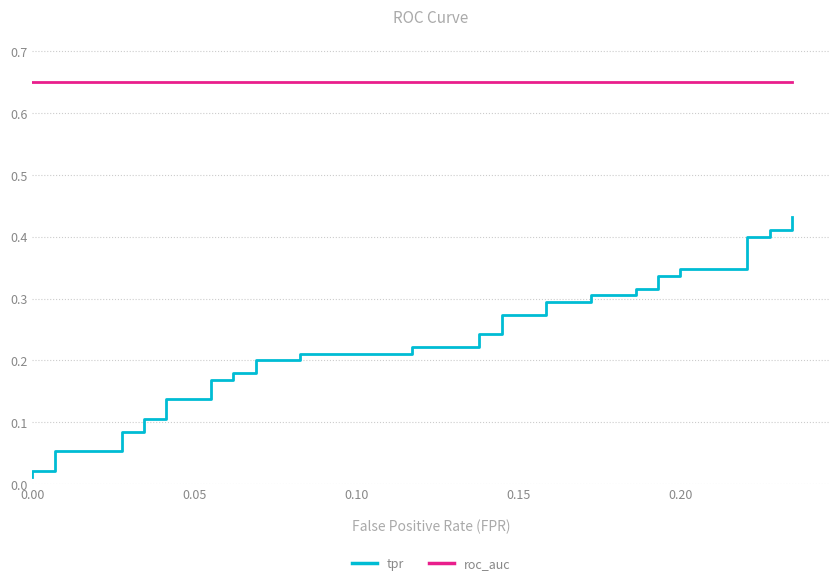

Reading left to right, extract all data points from this chart.

tpr: 0.0	0.0	0.0	0.1	0.1	0.1	0.1	0.1	0.1	0.1	0.1	0.2	0.2	0.2	0.2	0.2	0.2	0.2	0.2	0.2	0.2	0.2	0.2	0.3	0.3	0.3	0.3	0.3	0.3	0.3	0.3	0.3	0.3	0.3	0.3	0.4	0.4	0.4	0.4	0.4
roc_auc: 0.7	0.7	0.7	0.7	0.7	0.7	0.7	0.7	0.7	0.7	0.7	0.7	0.7	0.7	0.7	0.7	0.7	0.7	0.7	0.7	0.7	0.7	0.7	0.7	0.7	0.7	0.7	0.7	0.7	0.7	0.7	0.7	0.7	0.7	0.7	0.7	0.7	0.7	0.7	0.7